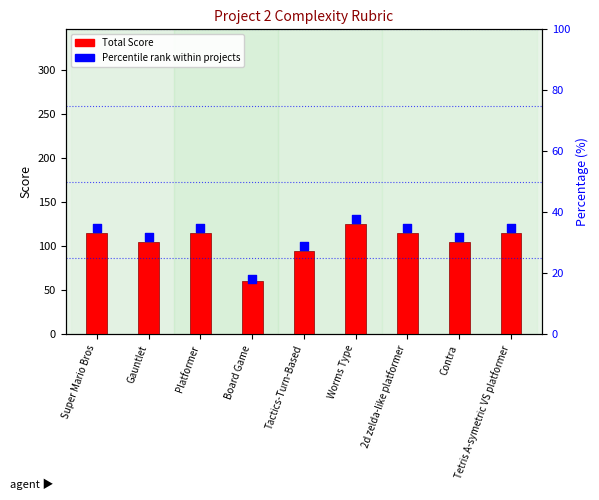

What are all the series names shown in the legend?

Total Score, Percentile rank within projects